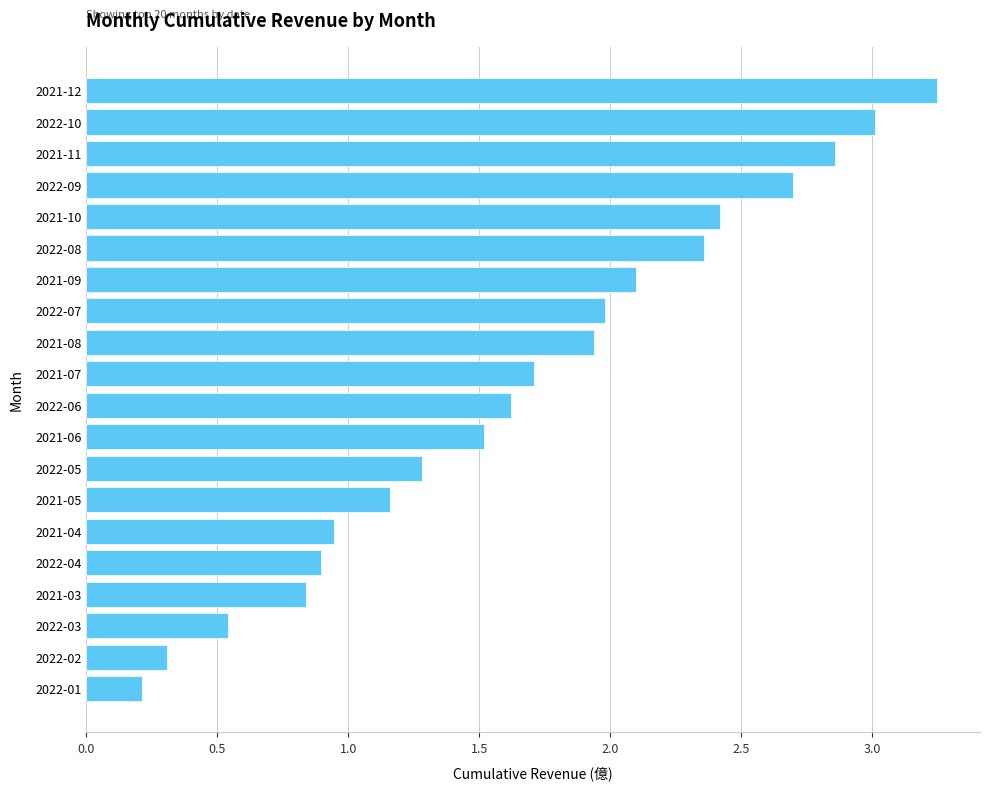

What is the label of the 19th bar from the bottom?

2022-10